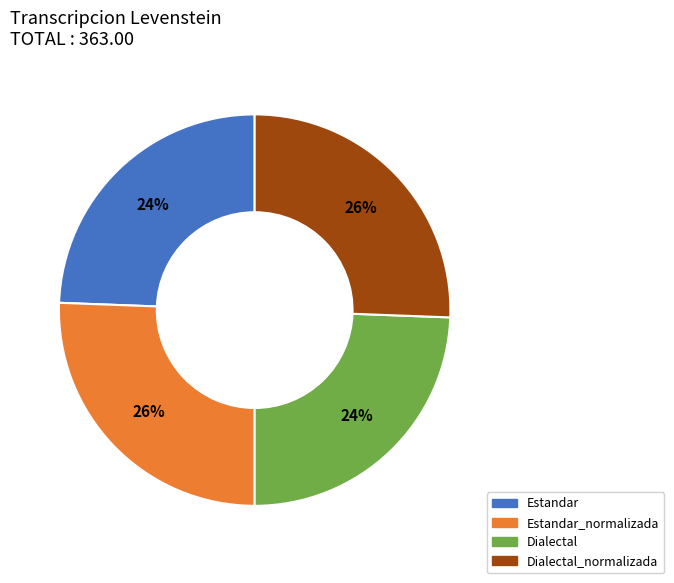

How many slices are in this pie chart?

4